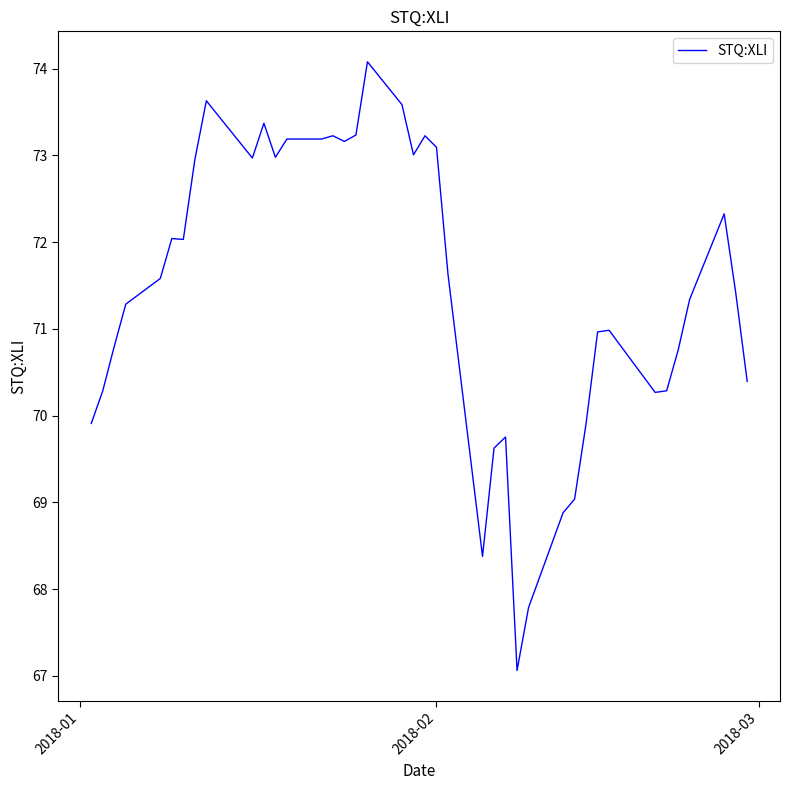

What is the smallest value displayed?

67.1